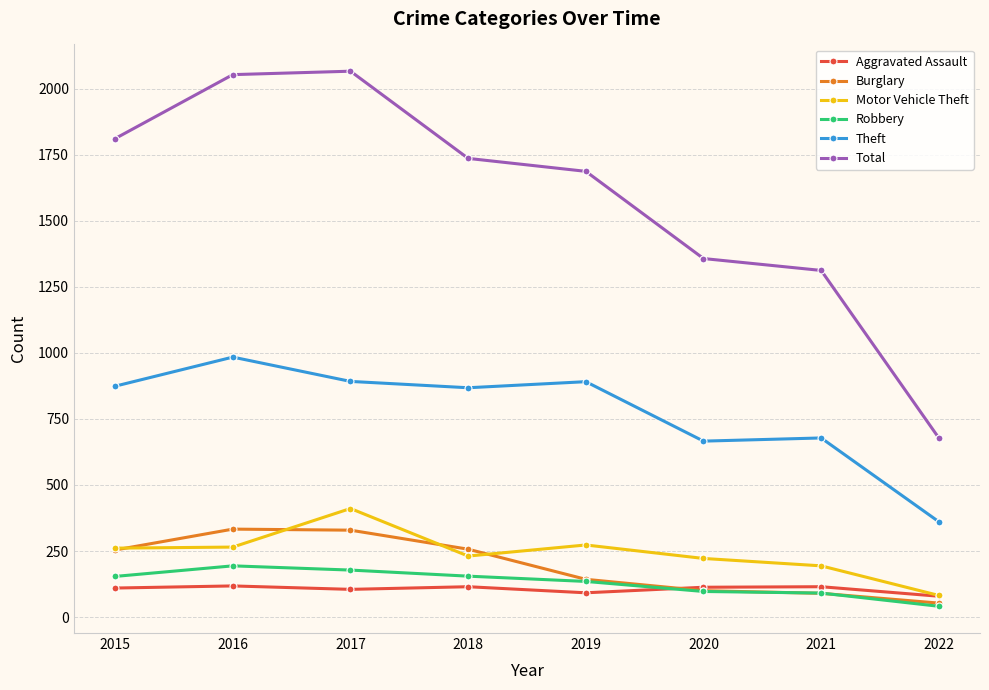

The value of Total at 2016 is 2053. True or false?

True